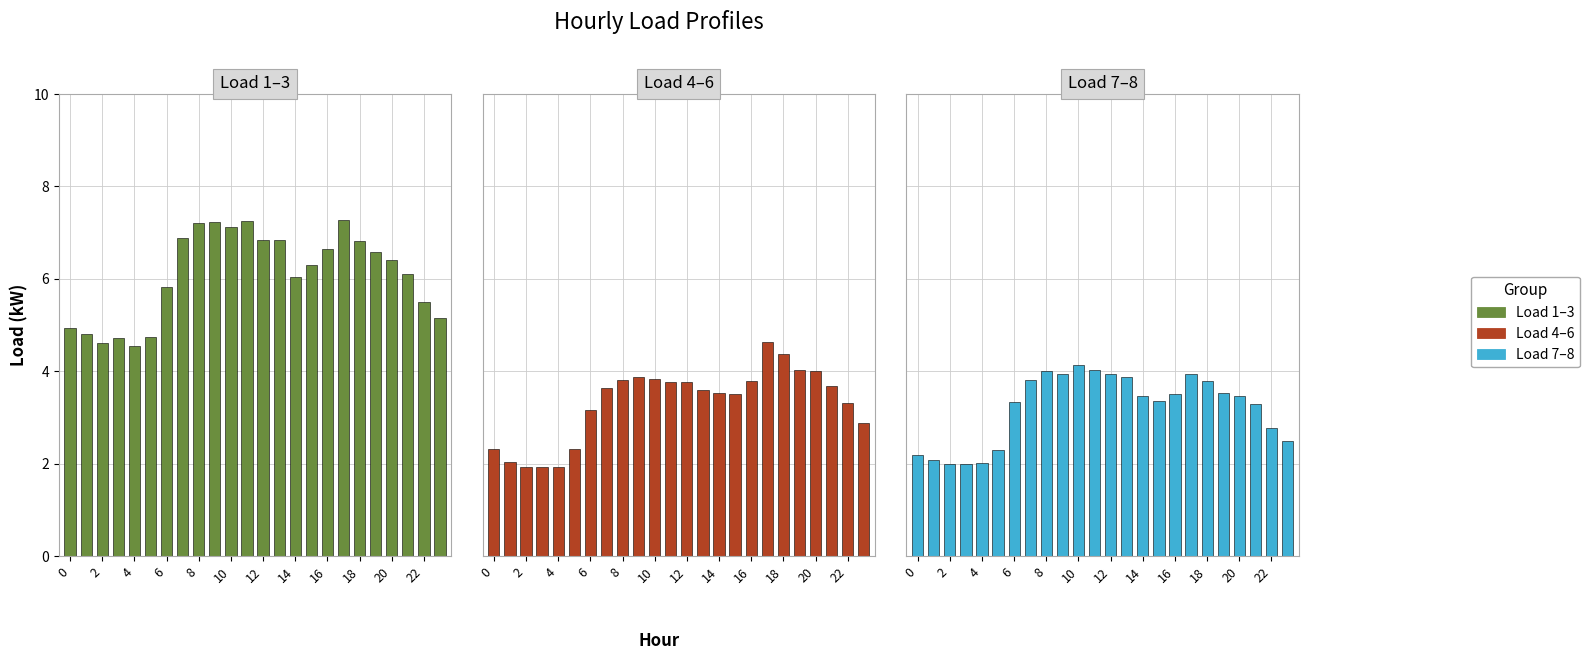

Count the number of data series in this chart.

3